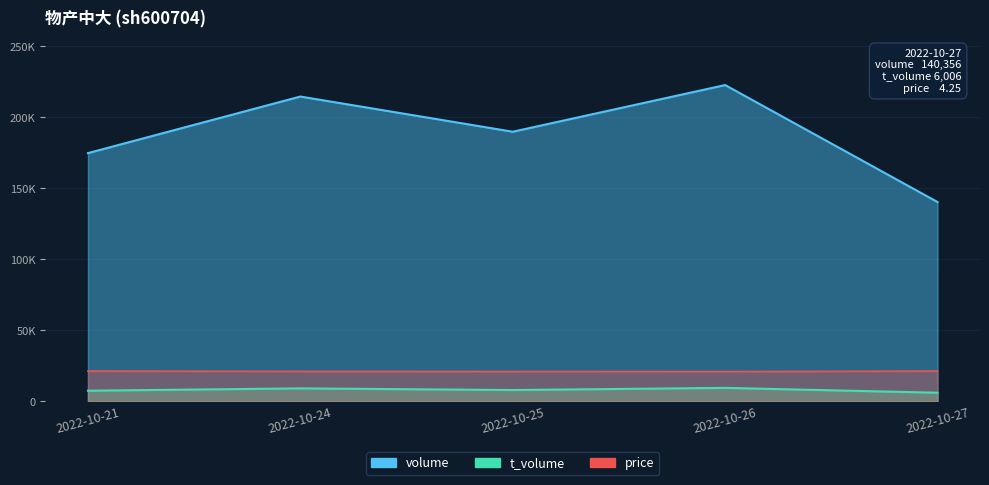

Rank the series at 2022-10-27 from lowest to highest value.

t_volume, price, volume